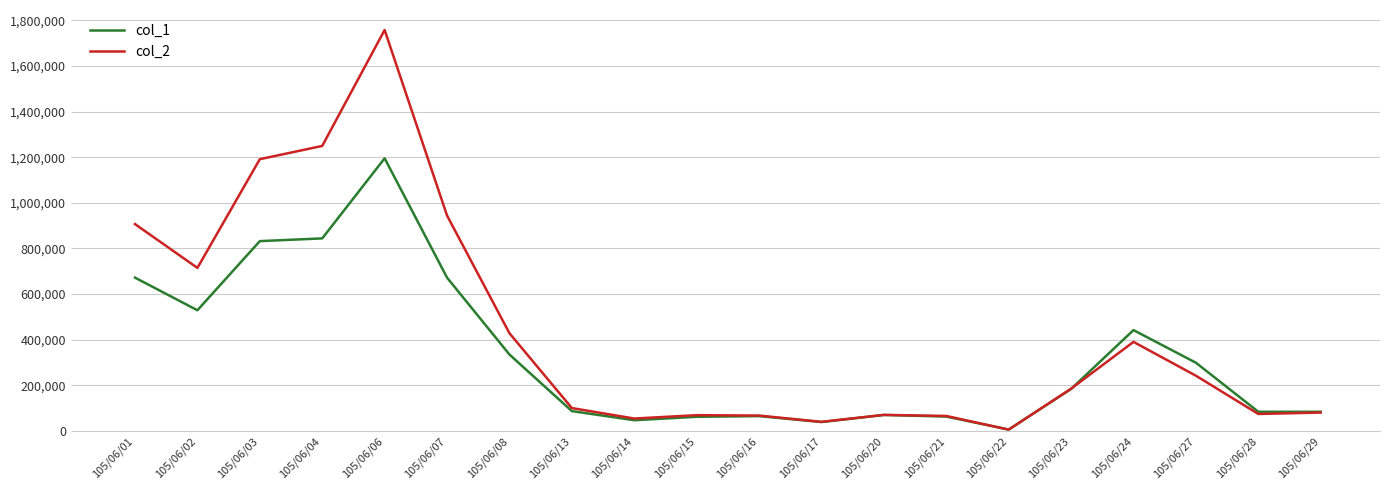

True or false: col_1 and col_2 cross at least once.

True